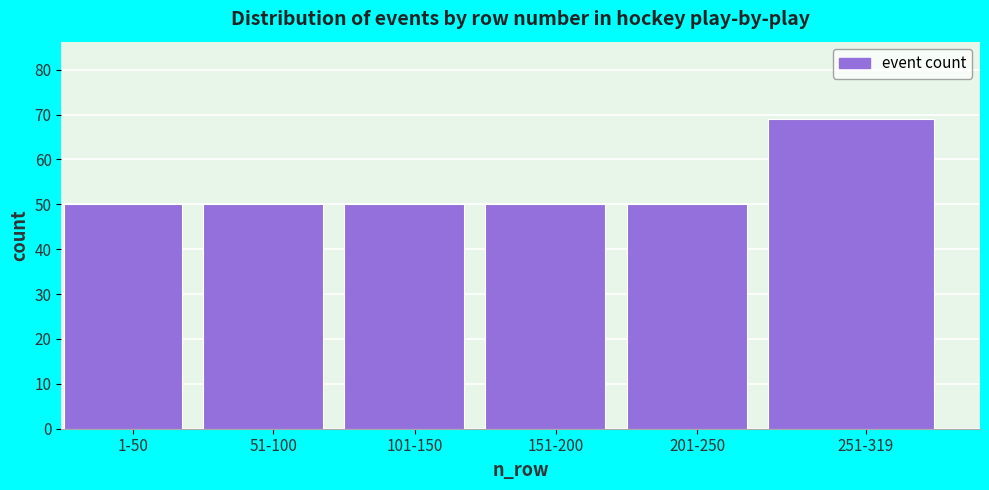

Reading left to right, what are all the values shown in this chart?

1-50=50	51-100=50	101-150=50	151-200=50	201-250=50	251-319=69